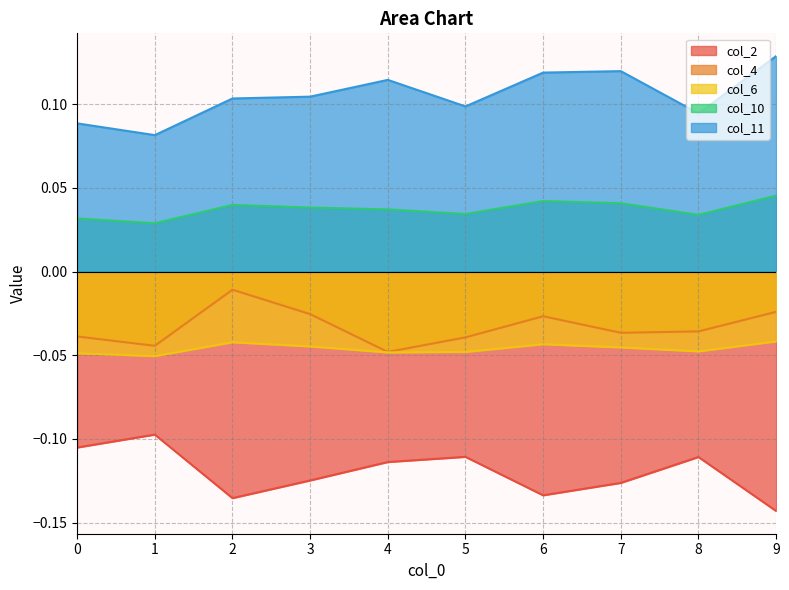

What value does the col_2 series have at 1?

-0.1